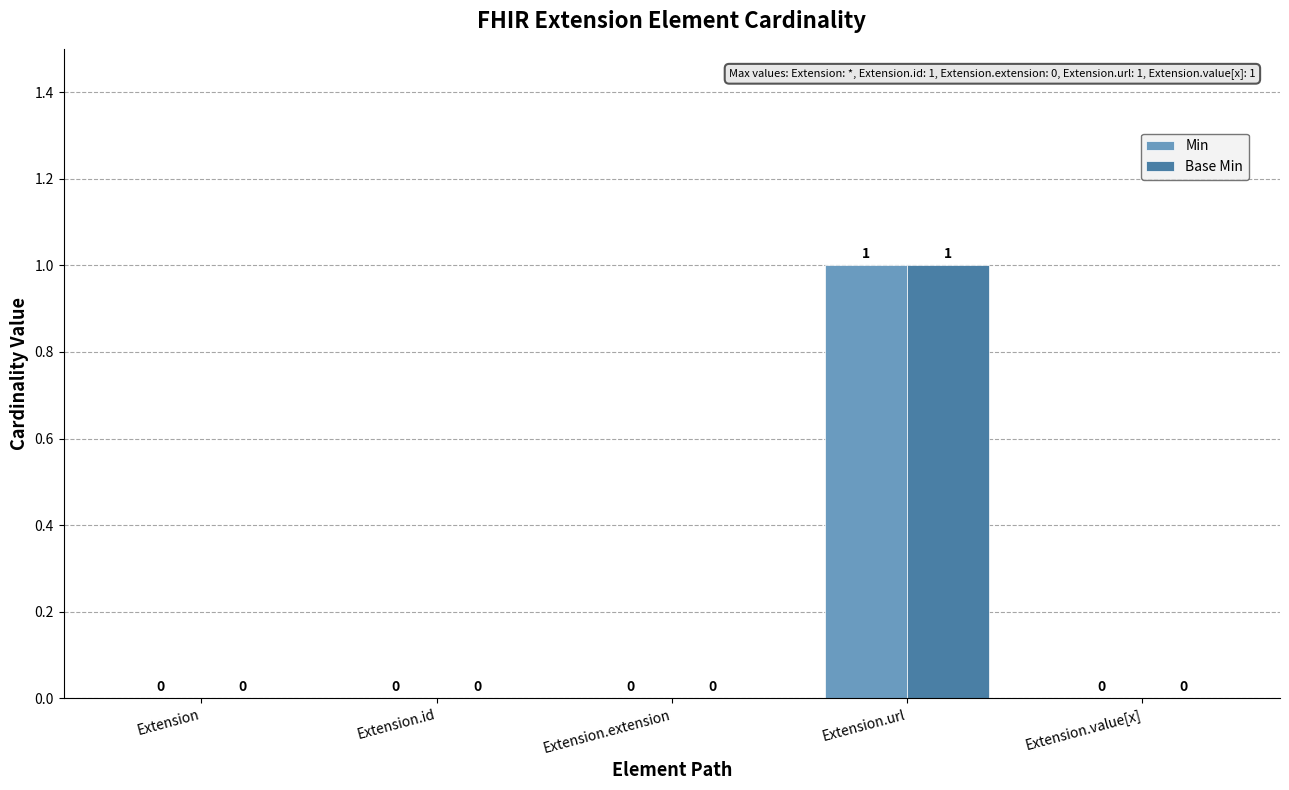

The Min series shows 0 at Extension.id. True or false?

True